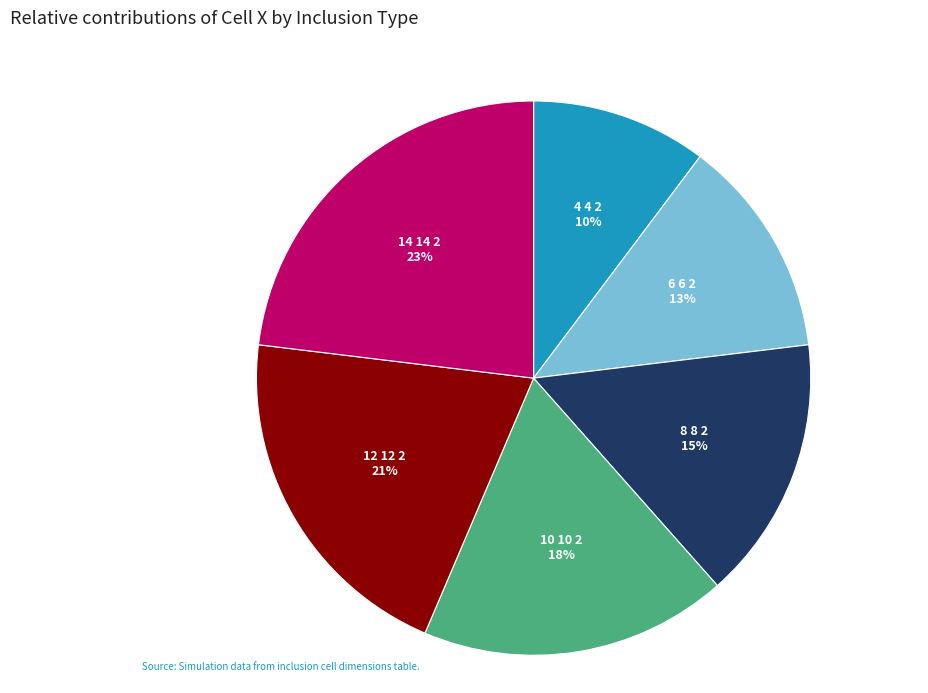

Do 4 4 2 and 6 6 2 together represent more than half of the pie?

No